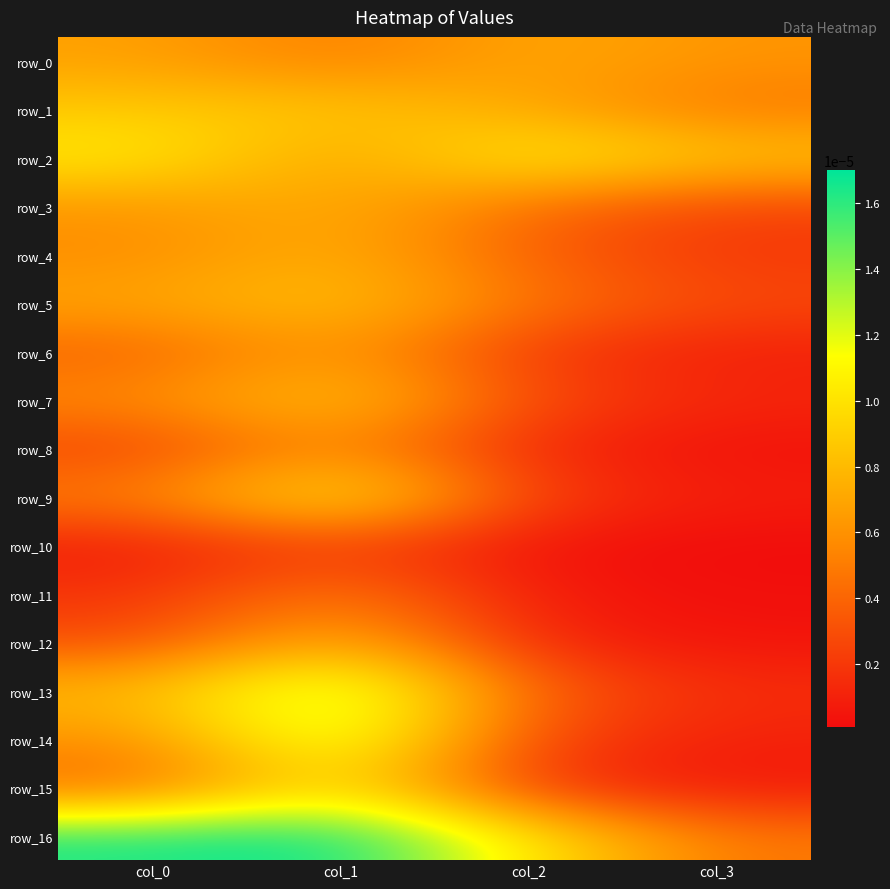

The value of row_14 at col_0 is 0.0. True or false?

True